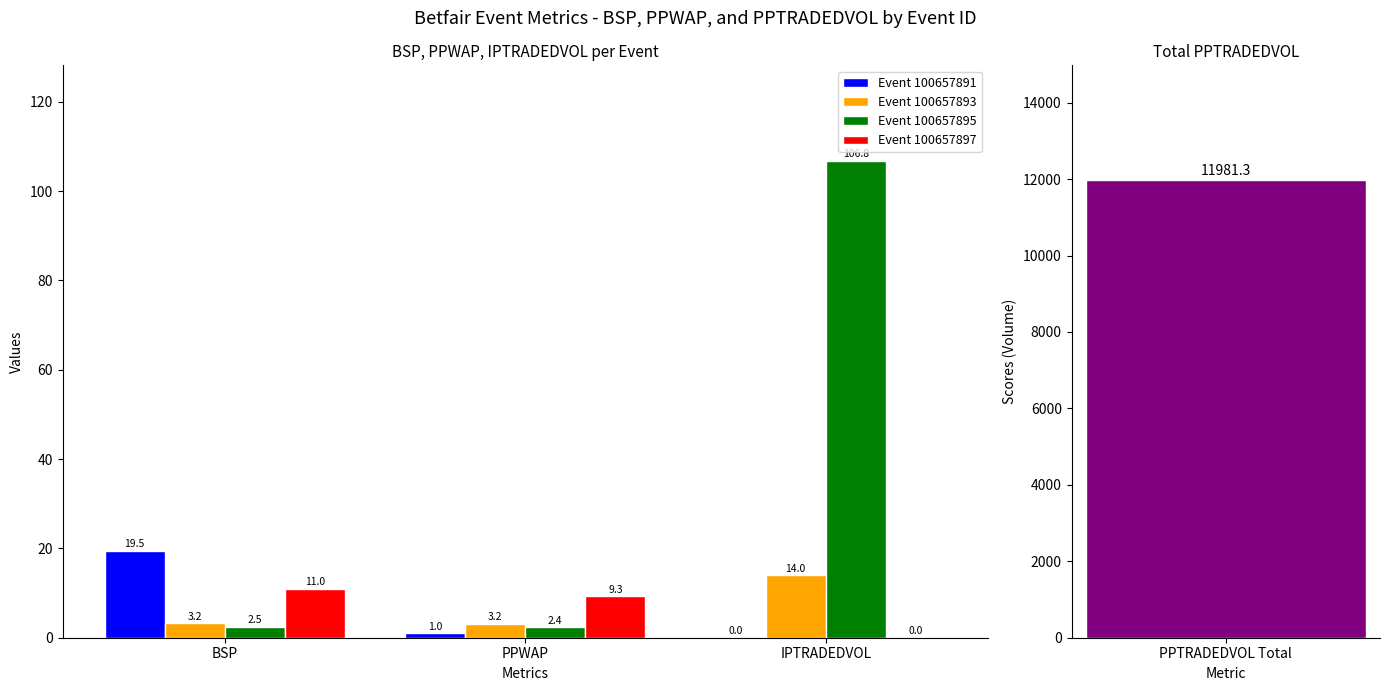

What is the difference between the maximum and minimum values in the Event 100657895 series?

104.4